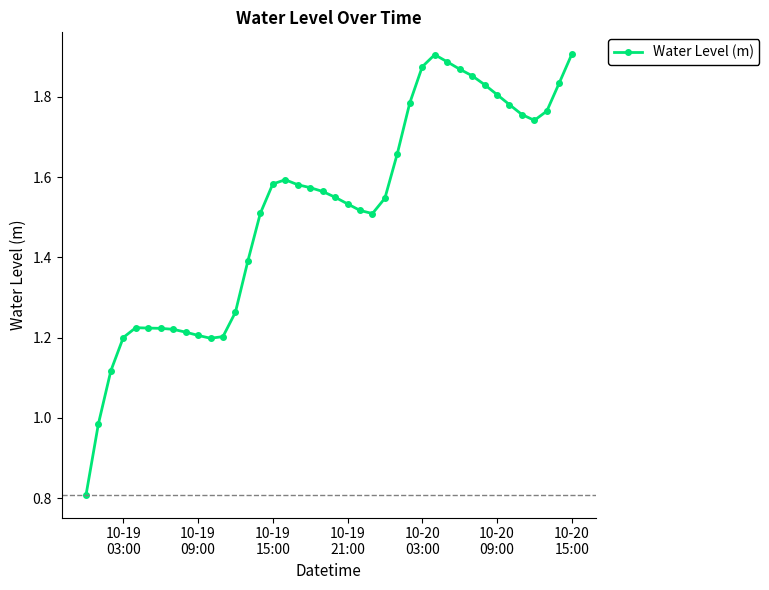

What is the smallest value displayed?

0.8